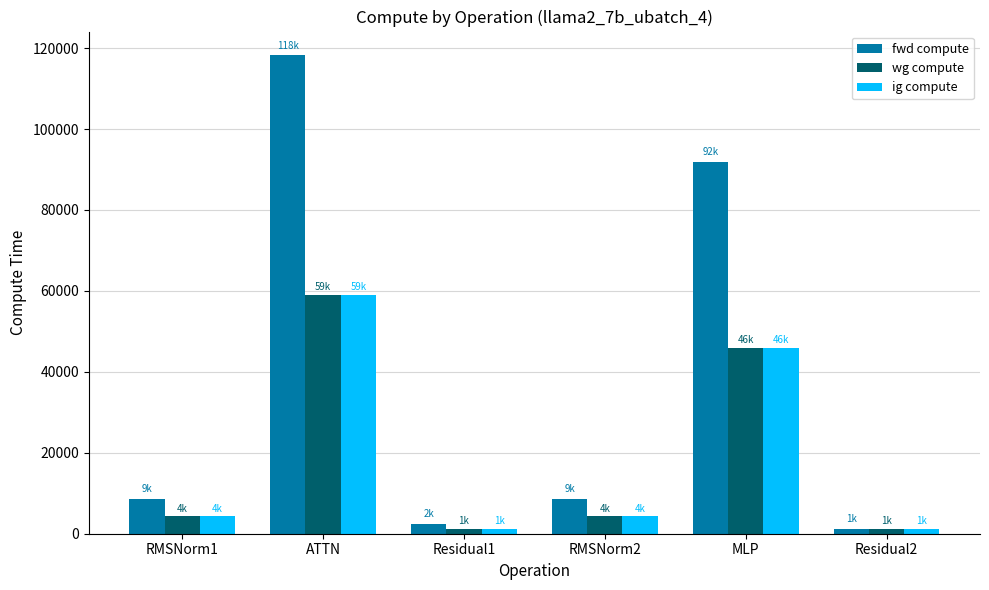

Reading left to right, list all the values displayed in this chart.

fwd compute: 8639.6	118184.9	2409.2	8639.6	91971.6	1204.6
wg compute: 4319.8	59092.4	1204.6	4319.8	45985.8	1204.6
ig compute: 4319.8	59092.4	1204.6	4319.8	45985.8	1204.6